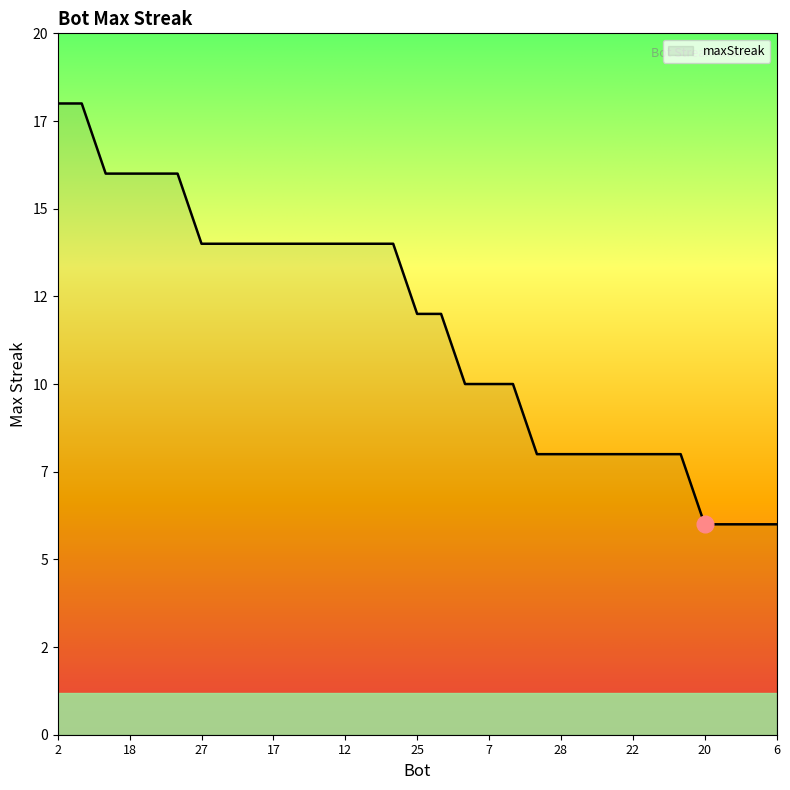

Is this an area chart (filled region under the line)?

Yes